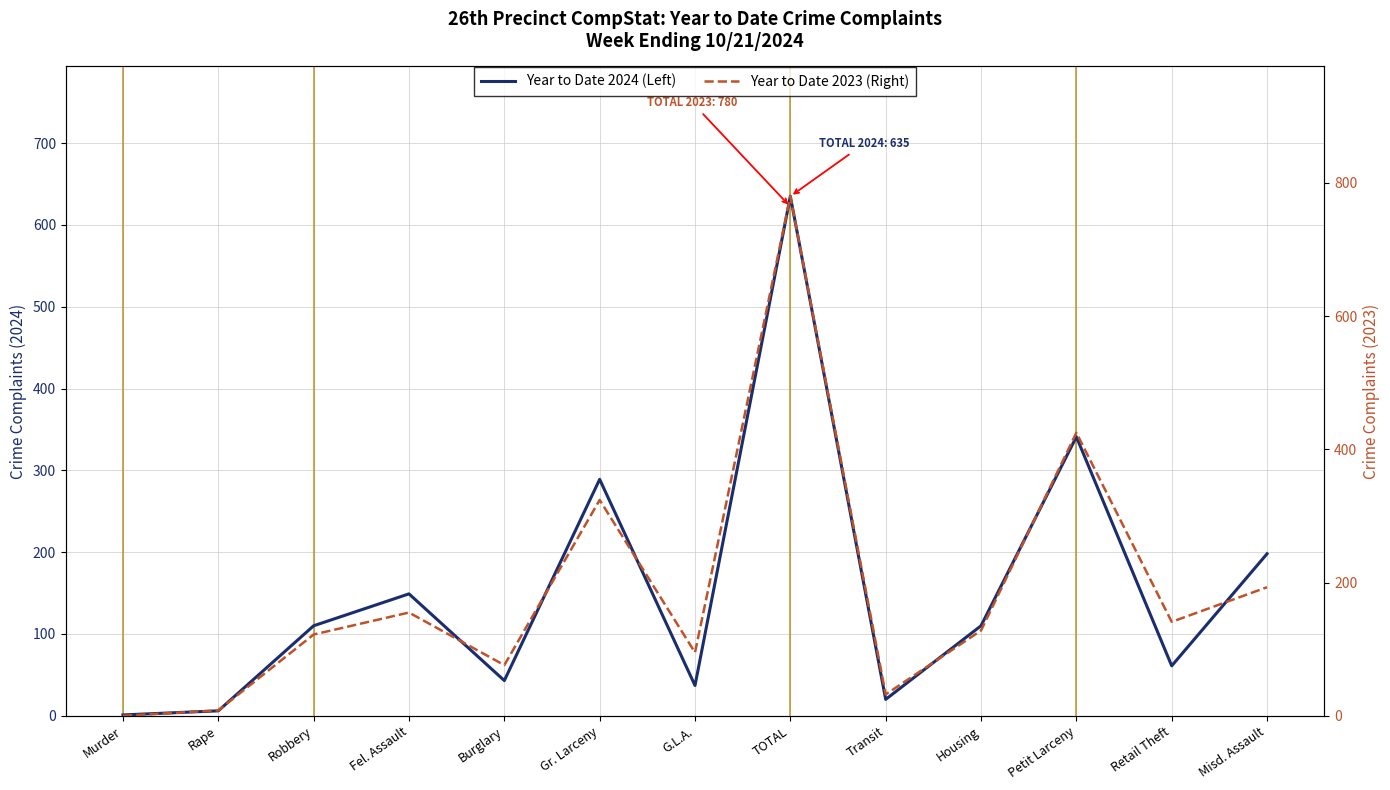

The Year to Date 2024 (Left) series shows 110 at Robbery. True or false?

True